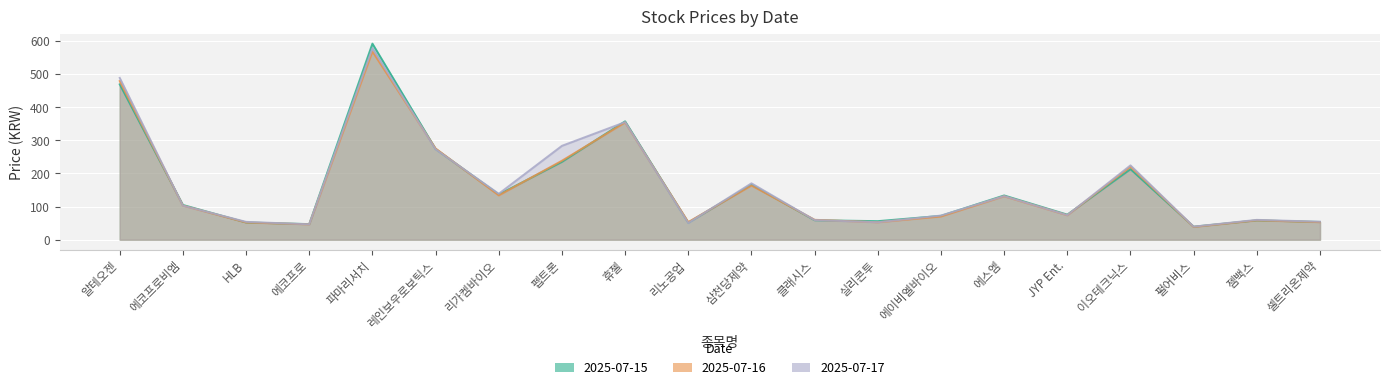

How many values in the 2025-07-15 series exceed 105?

9